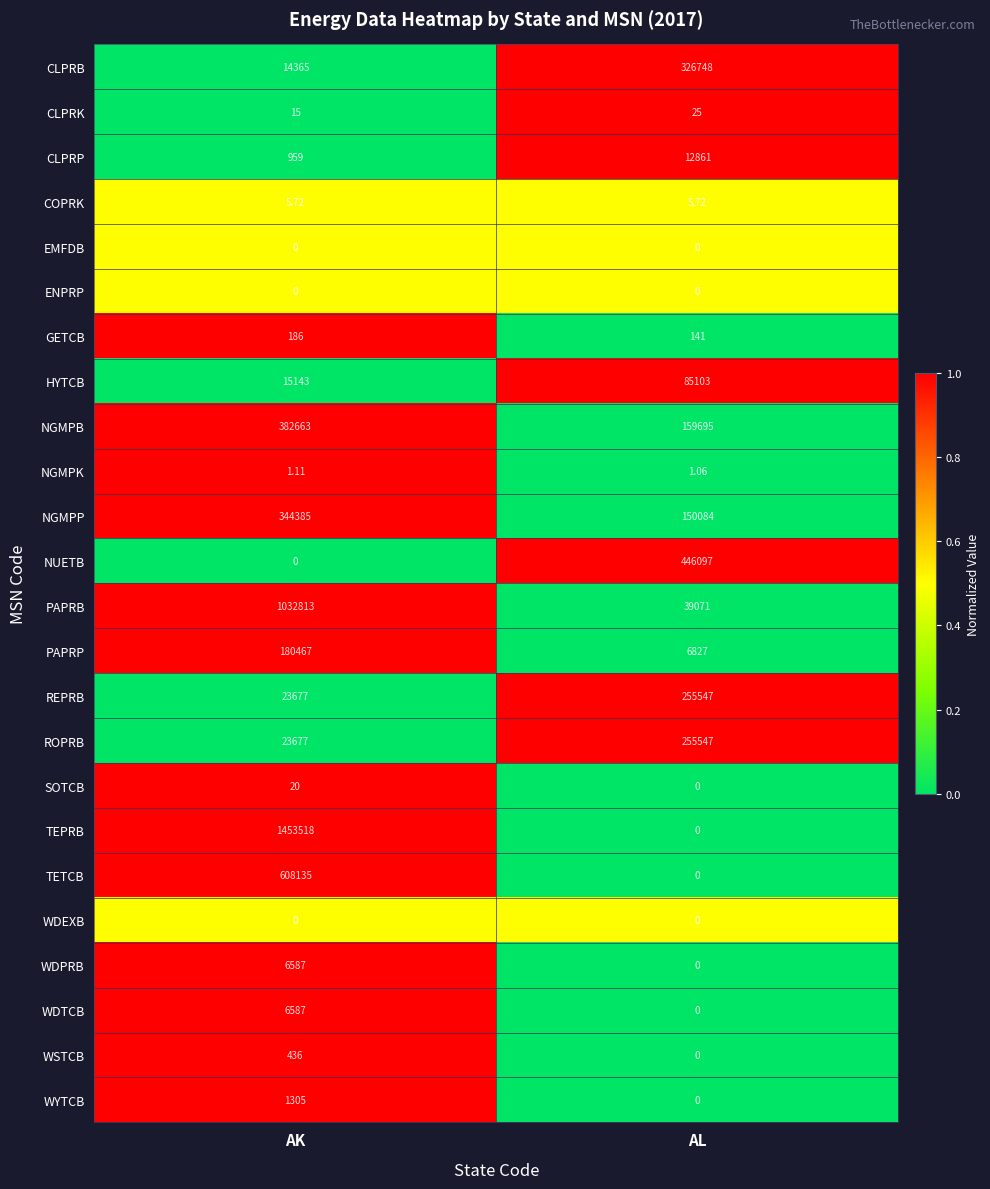

How many categories are shown in the chart?

2